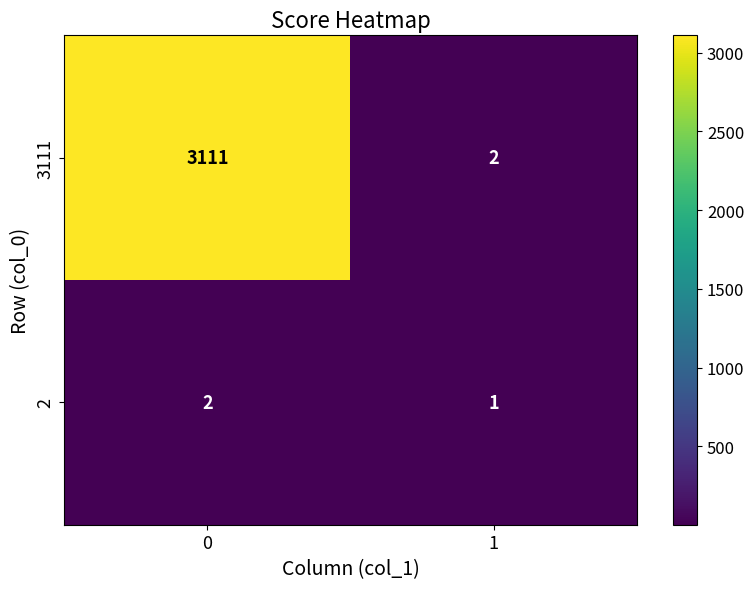

Reading left to right, extract all data points from this chart.

3111: 3111	2
2: 2	1